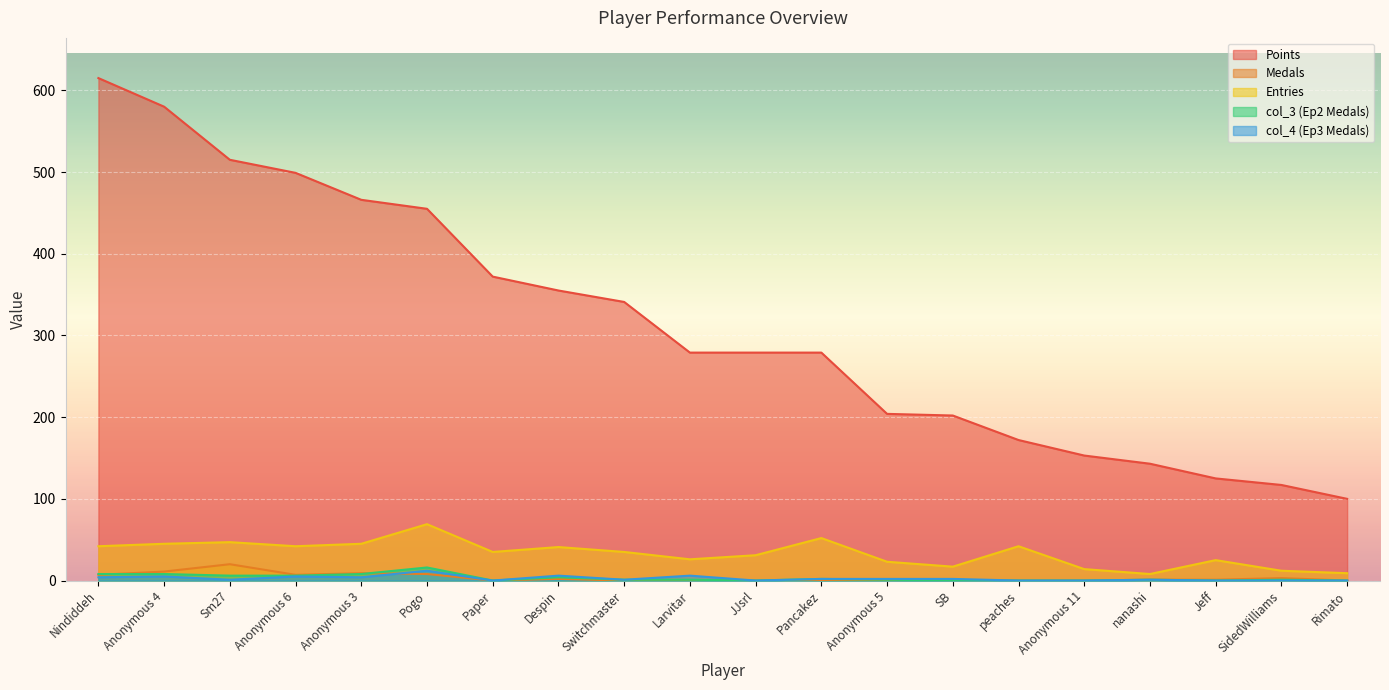

Reading left to right, extract all data points from this chart.

Points: Nindiddeh=615	Anonymous 4=580	Sm27=515	Anonymous 6=499	Anonymous 3=466	Pogo=455	Paper=372	Despin=355	Switchmaster=341	Larvitar=279	JJsrl=279	Pancakez=279	Anonymous 5=204	SB=202	peaches=172	Anonymous 11=153	nanashi=143	Jeff=125	SidedWilliams=117	Rimato=100
Medals: Nindiddeh=7	Anonymous 4=11	Sm27=20	Anonymous 6=7	Anonymous 3=9	Pogo=8	Paper=0	Despin=2	Switchmaster=0	Larvitar=0	JJsrl=0	Pancakez=0	Anonymous 5=0	SB=0	peaches=0	Anonymous 11=0	nanashi=1	Jeff=1	SidedWilliams=3	Rimato=0
Entries: Nindiddeh=42	Anonymous 4=45	Sm27=47	Anonymous 6=42	Anonymous 3=45	Pogo=69	Paper=35	Despin=41	Switchmaster=35	Larvitar=26	JJsrl=31	Pancakez=52	Anonymous 5=23	SB=17	peaches=42	Anonymous 11=14	nanashi=8	Jeff=25	SidedWilliams=12	Rimato=9
col_3: Nindiddeh=8	Anonymous 4=8	Sm27=6	Anonymous 6=6	Anonymous 3=8	Pogo=16	Paper=0	Despin=4	Switchmaster=1	Larvitar=1	JJsrl=0	Pancakez=2	Anonymous 5=1	SB=0	peaches=0	Anonymous 11=0	nanashi=1	Jeff=0	SidedWilliams=1	Rimato=0
col_4: Nindiddeh=4	Anonymous 4=5	Sm27=1	Anonymous 6=5	Anonymous 3=4	Pogo=12	Paper=0	Despin=6	Switchmaster=1	Larvitar=6	JJsrl=0	Pancakez=2	Anonymous 5=2	SB=2	peaches=0	Anonymous 11=0	nanashi=1	Jeff=0	SidedWilliams=0	Rimato=0